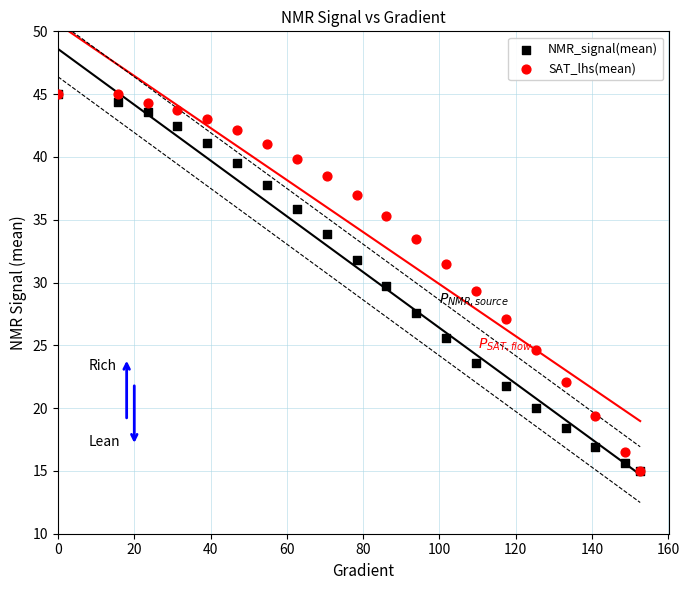

What are all the series names shown in the legend?

NMR_signal(mean), SAT_lhs(mean)